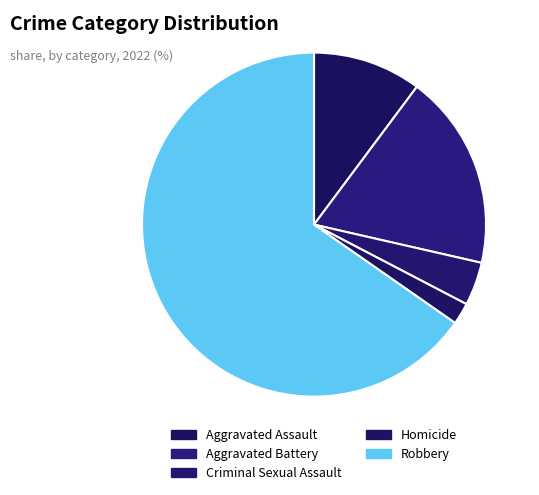

Is there any slice that represents more than half of the pie?

Yes